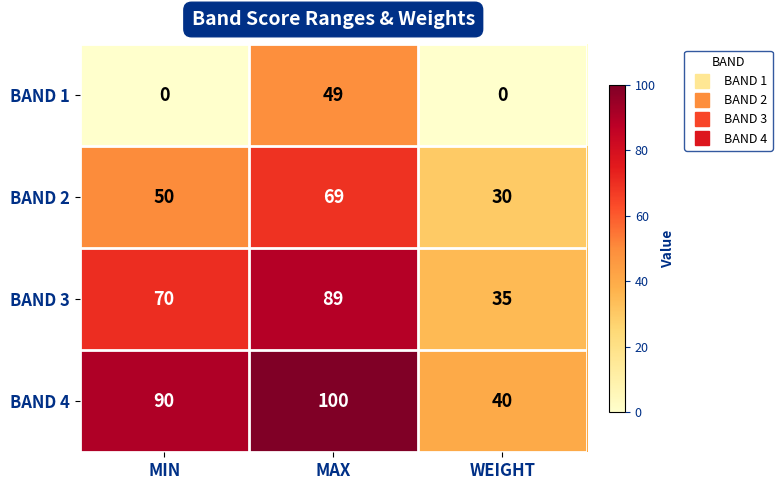

True or false: BAND 3 has a value of 25 at MIN.

False